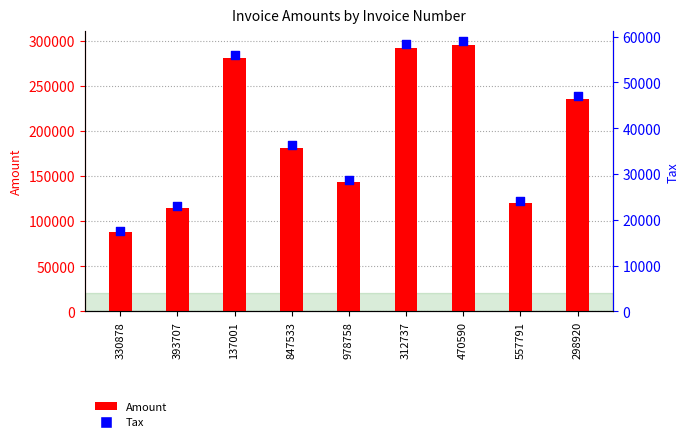

Which series has the largest total across all categories?

Amount